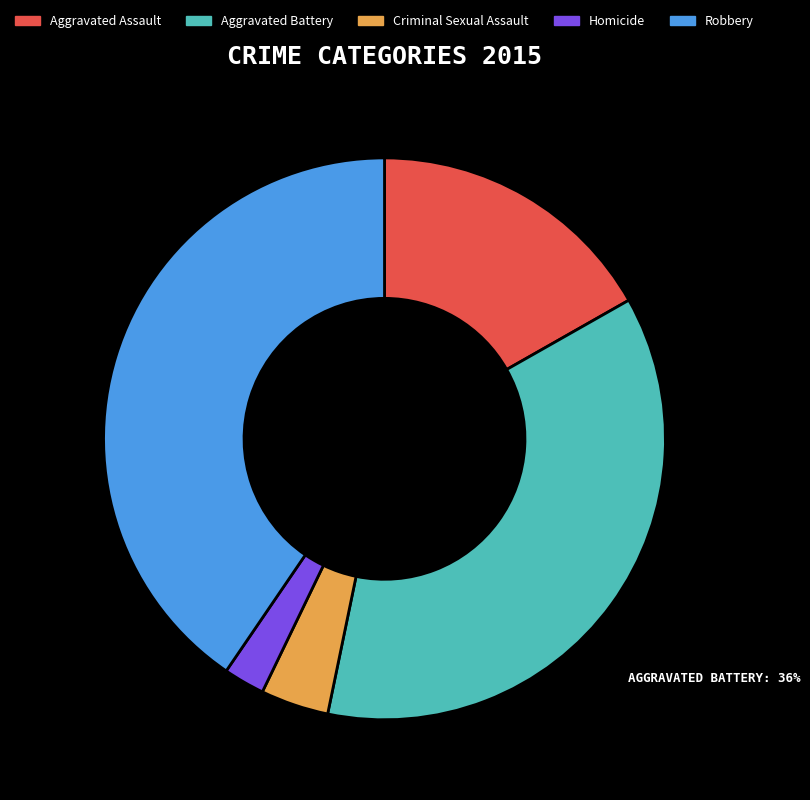

Which slice is the smallest?

Homicide